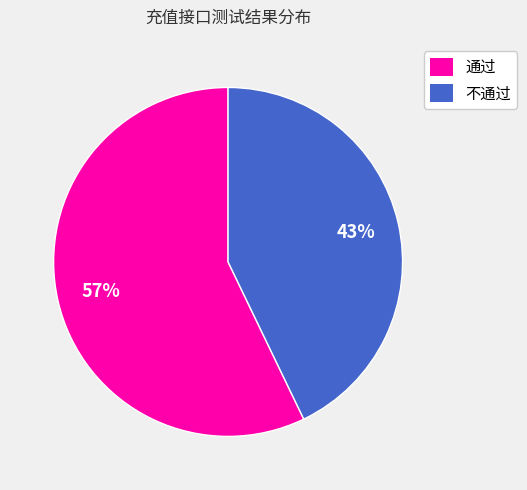

How many segments does this pie chart have?

2